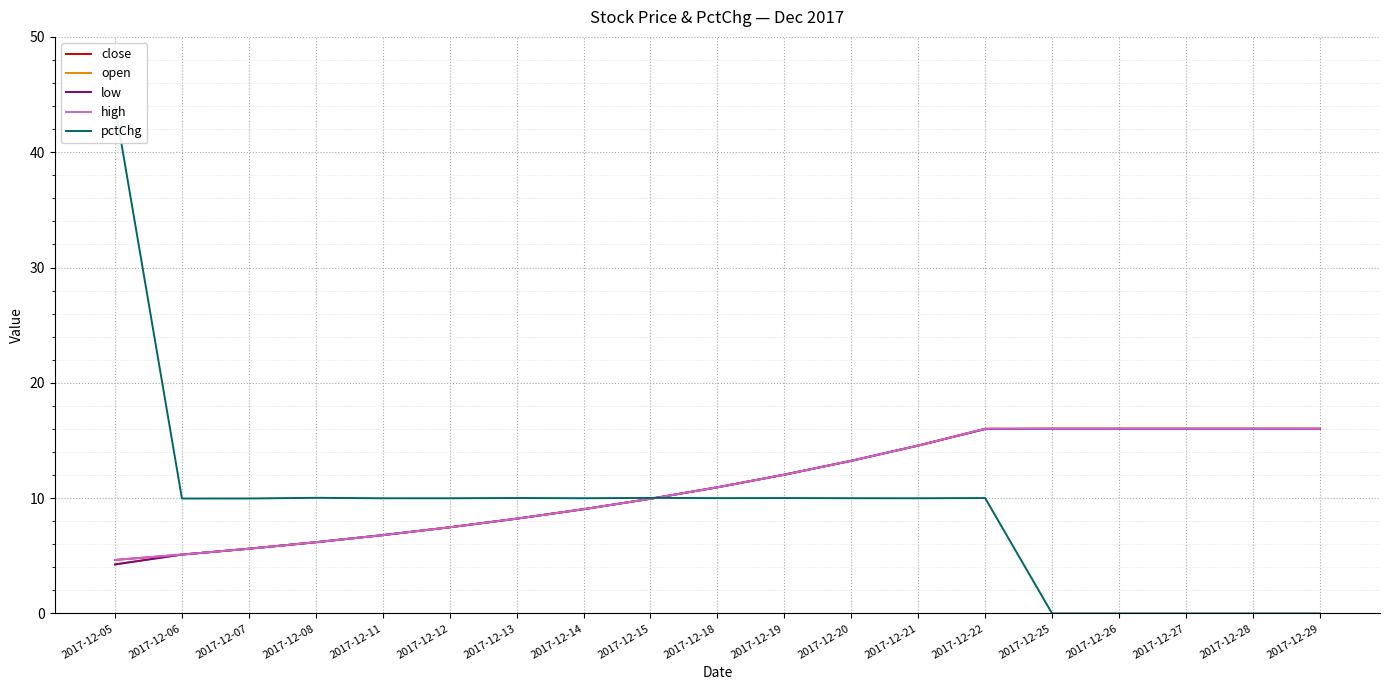

Reading left to right, what are all the values shown in this chart?

close: 2017-12-05=4.6	2017-12-06=5.1	2017-12-07=5.6	2017-12-08=6.2	2017-12-11=6.8	2017-12-12=7.5	2017-12-13=8.2	2017-12-14=9.0	2017-12-15=9.9	2017-12-18=10.9	2017-12-19=12.0	2017-12-20=13.2	2017-12-21=14.6	2017-12-22=16.0	2017-12-25=16.0	2017-12-26=16.0	2017-12-27=16.0	2017-12-28=16.0	2017-12-29=16.0
open: 2017-12-05=4.3	2017-12-06=5.1	2017-12-07=5.6	2017-12-08=6.2	2017-12-11=6.8	2017-12-12=7.5	2017-12-13=8.2	2017-12-14=9.0	2017-12-15=9.9	2017-12-18=10.9	2017-12-19=12.0	2017-12-20=13.2	2017-12-21=14.6	2017-12-22=16.0	2017-12-25=16.0	2017-12-26=16.0	2017-12-27=16.0	2017-12-28=16.0	2017-12-29=16.0
low: 2017-12-05=4.3	2017-12-06=5.1	2017-12-07=5.6	2017-12-08=6.2	2017-12-11=6.8	2017-12-12=7.5	2017-12-13=8.2	2017-12-14=9.0	2017-12-15=9.9	2017-12-18=10.9	2017-12-19=12.0	2017-12-20=13.2	2017-12-21=14.6	2017-12-22=16.0	2017-12-25=16.0	2017-12-26=16.0	2017-12-27=16.0	2017-12-28=16.0	2017-12-29=16.0
high: 2017-12-05=4.6	2017-12-06=5.1	2017-12-07=5.6	2017-12-08=6.2	2017-12-11=6.8	2017-12-12=7.5	2017-12-13=8.2	2017-12-14=9.0	2017-12-15=9.9	2017-12-18=10.9	2017-12-19=12.0	2017-12-20=13.2	2017-12-21=14.6	2017-12-22=16.0	2017-12-25=16.0	2017-12-26=16.0	2017-12-27=16.0	2017-12-28=16.0	2017-12-29=16.0
pctChg: 2017-12-05=44.0	2017-12-06=10.0	2017-12-07=10.0	2017-12-08=10.0	2017-12-11=10.0	2017-12-12=10.0	2017-12-13=10.0	2017-12-14=10.0	2017-12-15=10.0	2017-12-18=10.0	2017-12-19=10.0	2017-12-20=10.0	2017-12-21=10.0	2017-12-22=10.0	2017-12-25=0.0	2017-12-26=0.0	2017-12-27=0.0	2017-12-28=0.0	2017-12-29=0.0